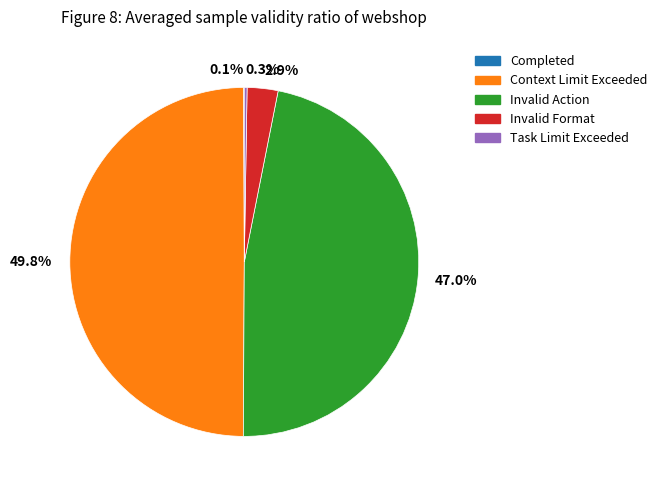

Which category has the biggest portion of the pie?

Context Limit Exceeded